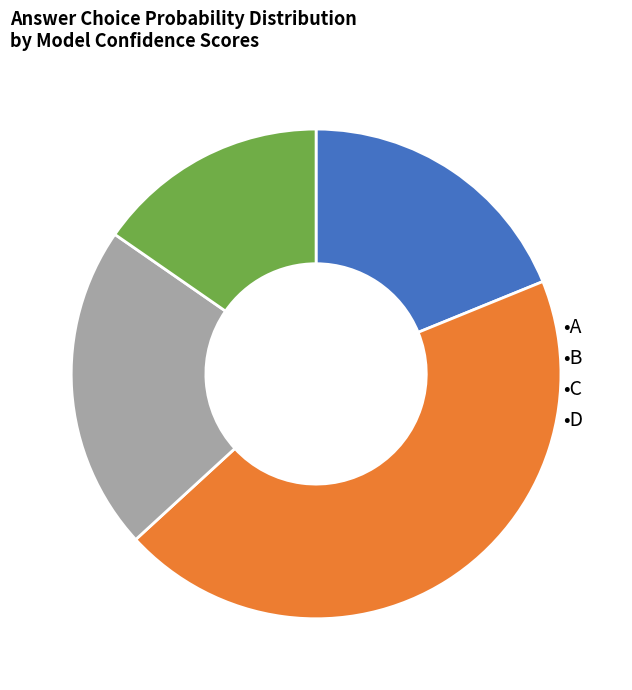

Do •C and •A together represent more than half of the pie?

No